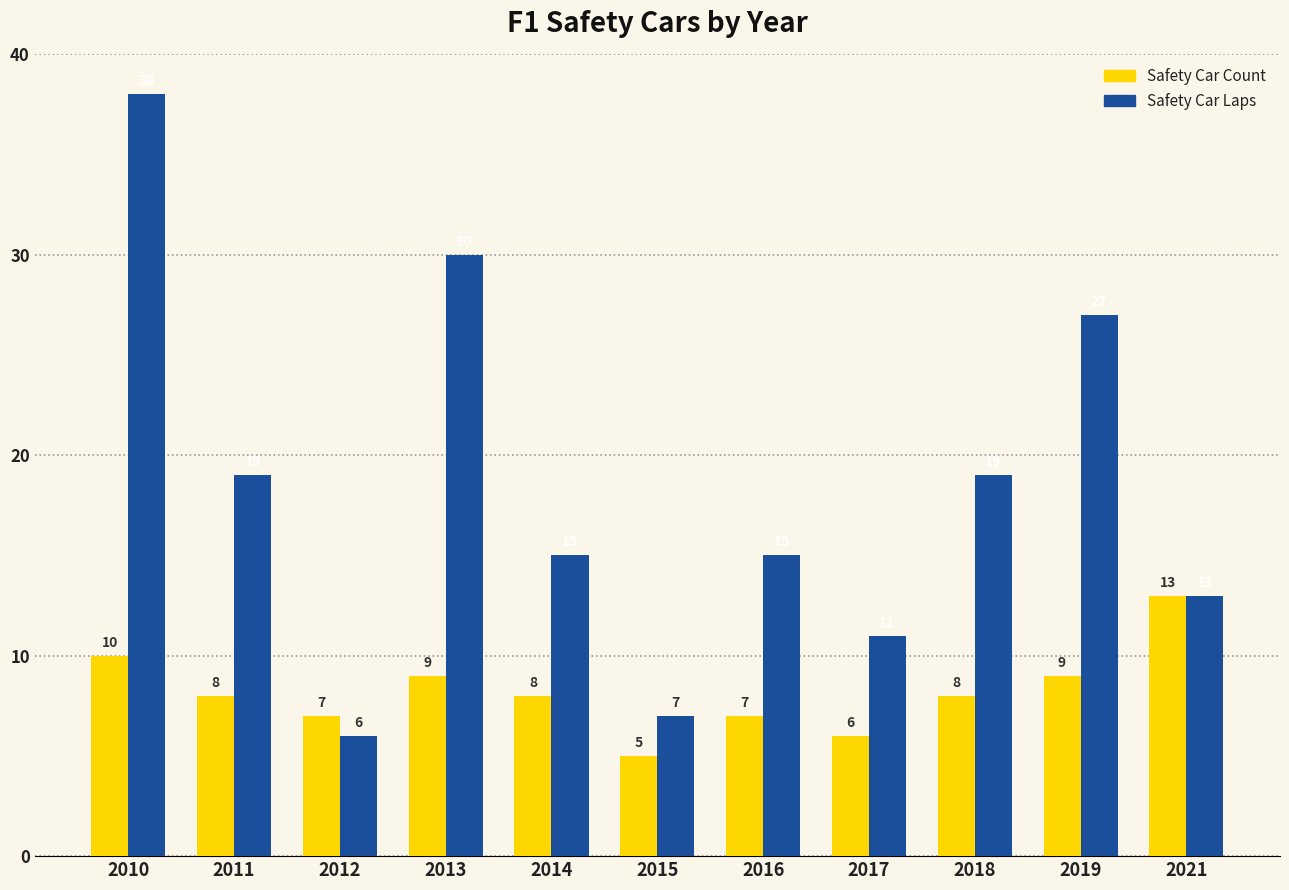

Reading left to right, what are all the values shown in this chart?

Safety Car Count: 2010=10	2011=8	2012=7	2013=9	2014=8	2015=5	2016=7	2017=6	2018=8	2019=9	2021=13
Safety Car Laps: 2010=38	2011=19	2012=6	2013=30	2014=15	2015=7	2016=15	2017=11	2018=19	2019=27	2021=13